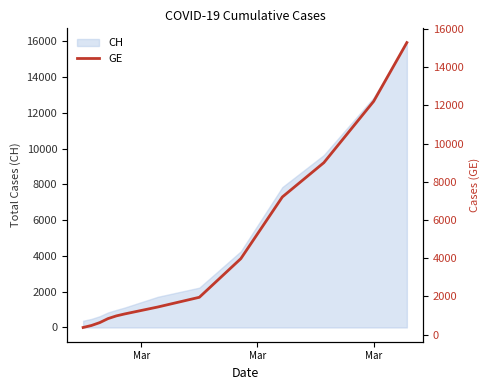

What is the highest value of the CH series?

15926